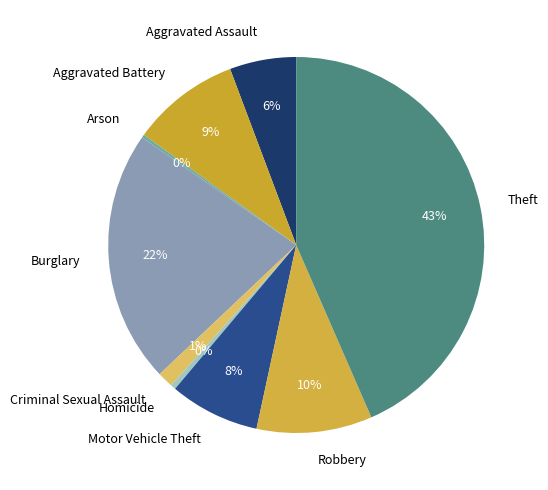

To the nearest percent, what is the average slice percentage?

11%